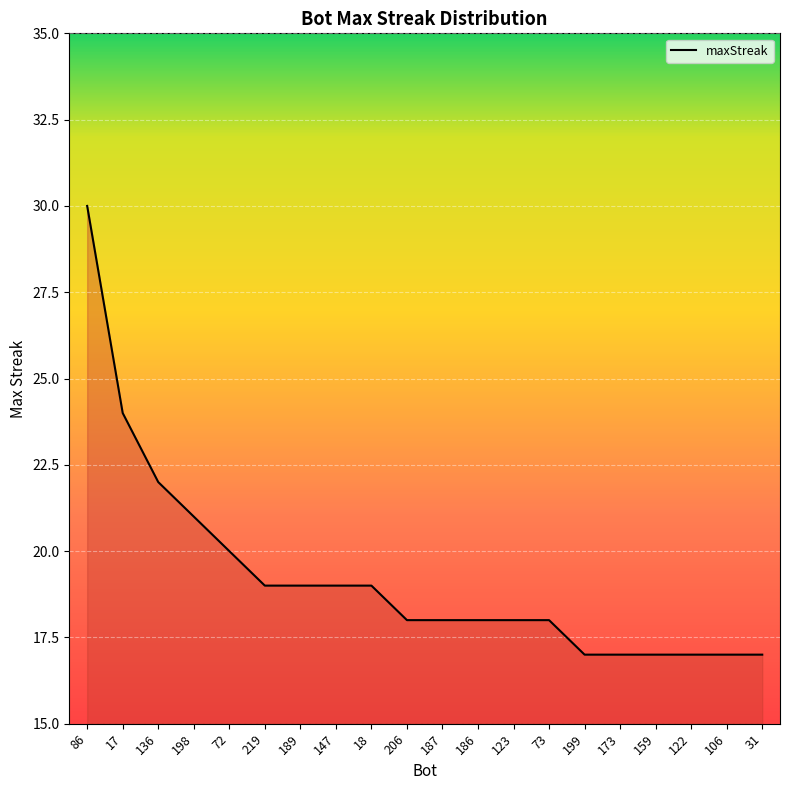

What value does the data have at 189?

19